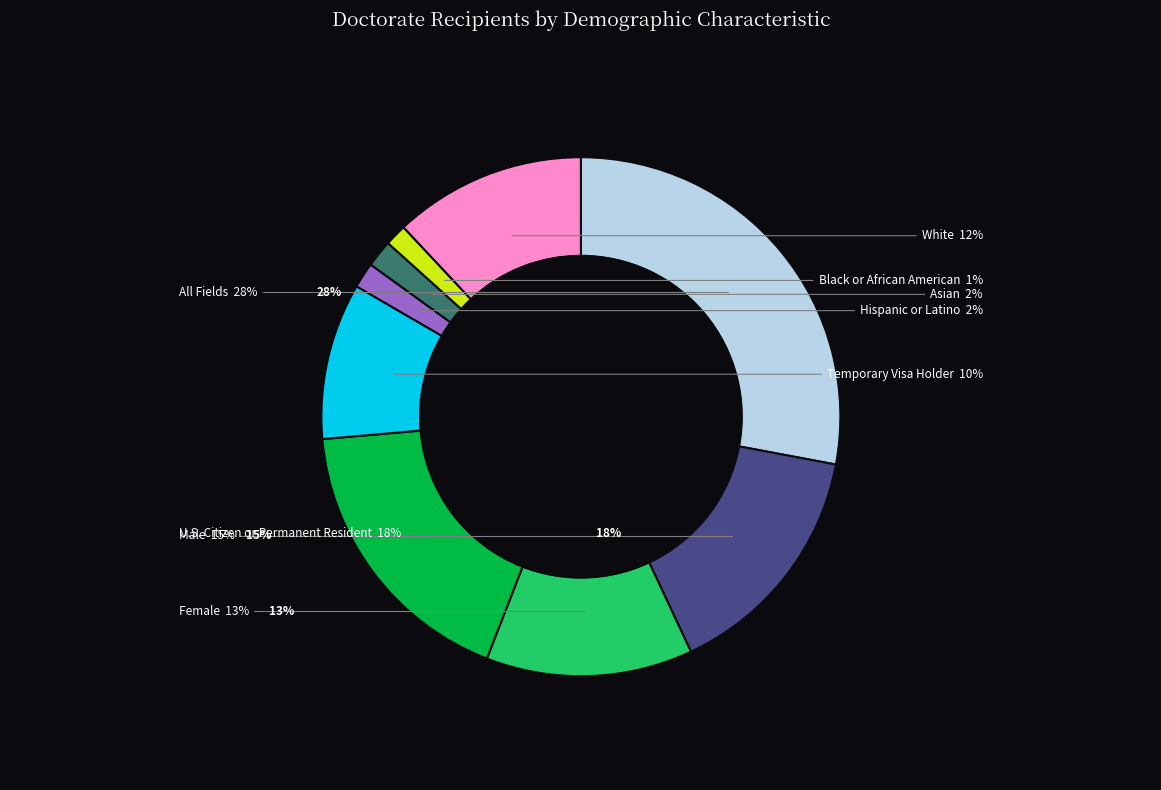

Does U.S. Citizen or Permanent Resident account for over 50% of the chart?

No